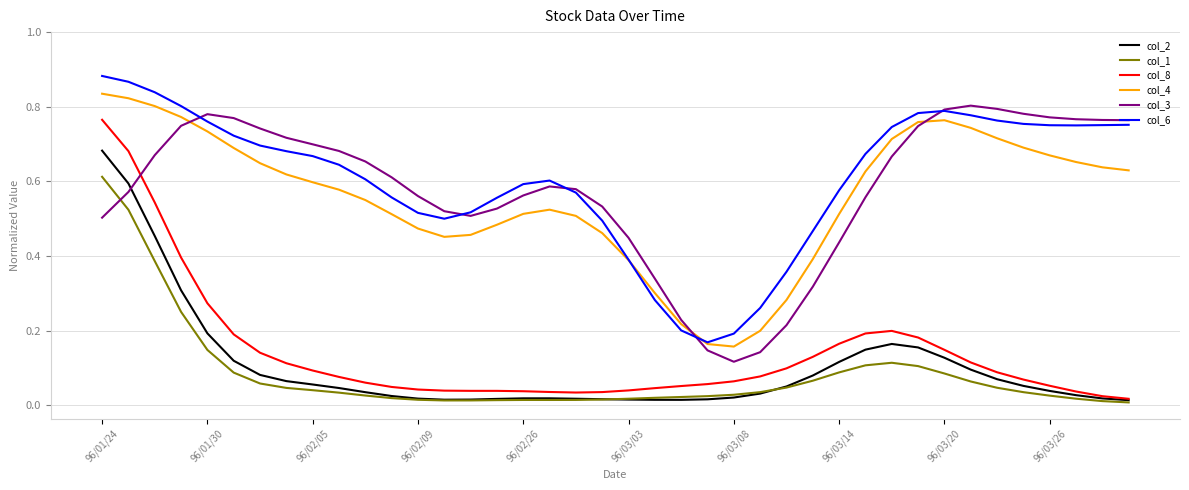

True or false: col_4 and col_8 intersect in this chart.

False